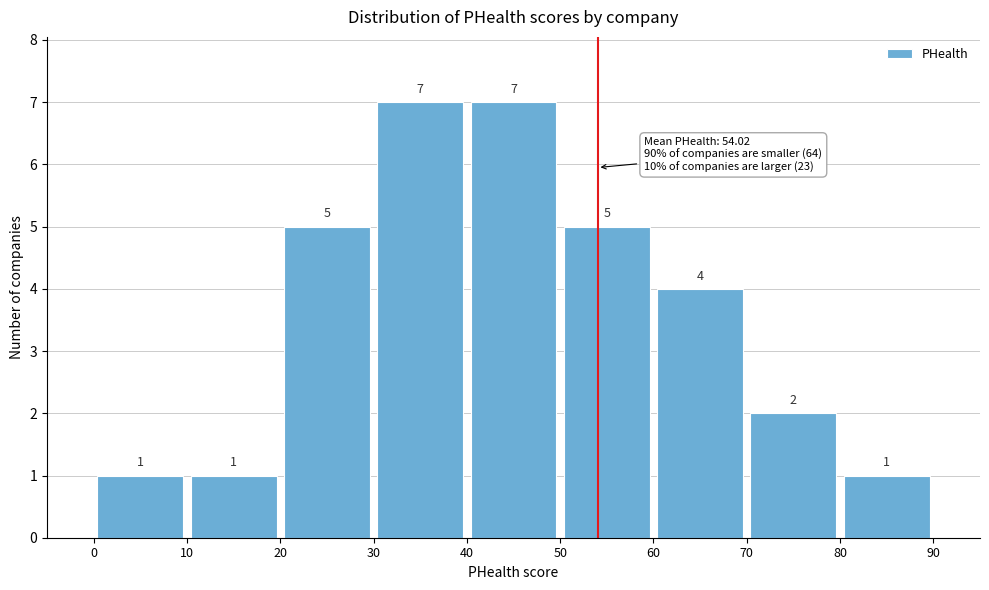

Reading left to right, list every bar in this chart as the range it spans on the x-axis followed by its height.

0 to 10: 1
10 to 20: 1
20 to 30: 5
30 to 40: 7
40 to 50: 7
50 to 60: 5
60 to 70: 4
70 to 80: 2
80 to 90: 1